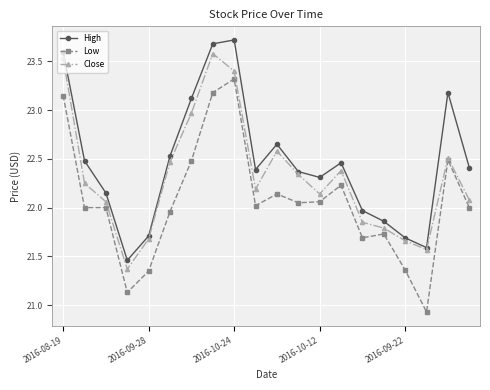

What are all the series names shown in the legend?

High, Low, Close